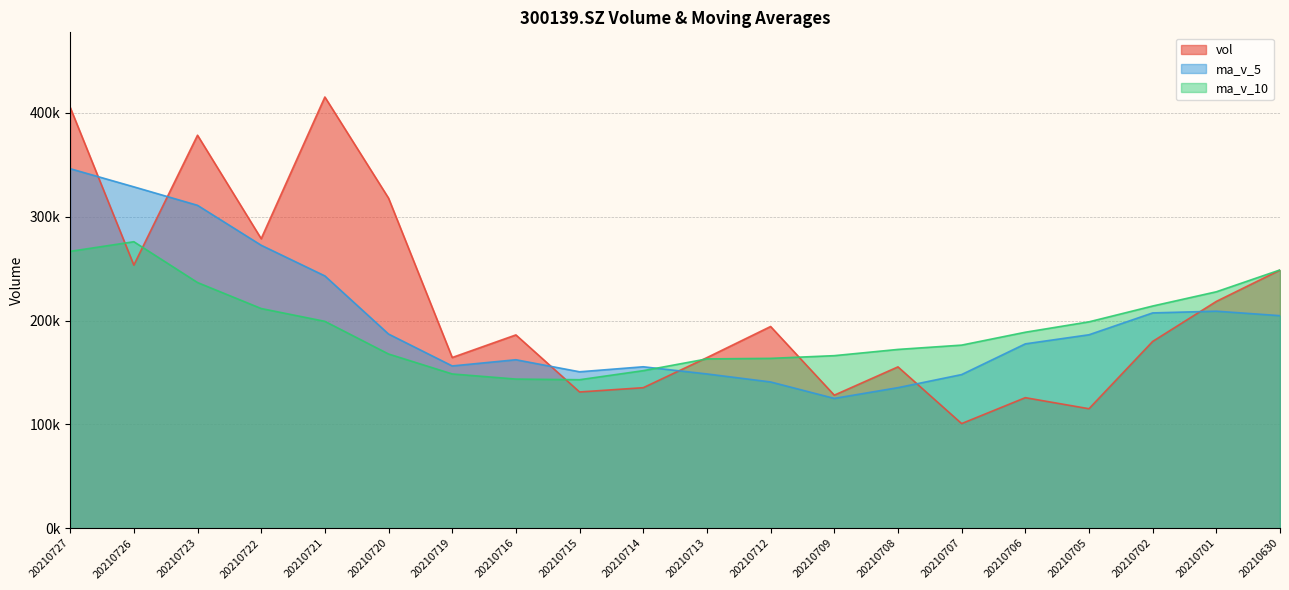

Which category has the highest value across all series?

20210721